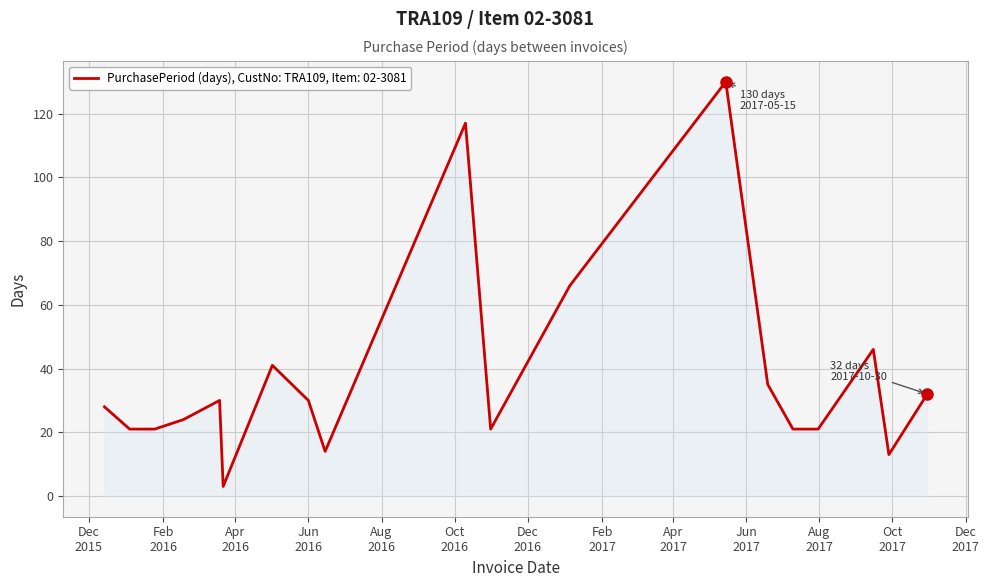

How many lines are shown in the chart?

1